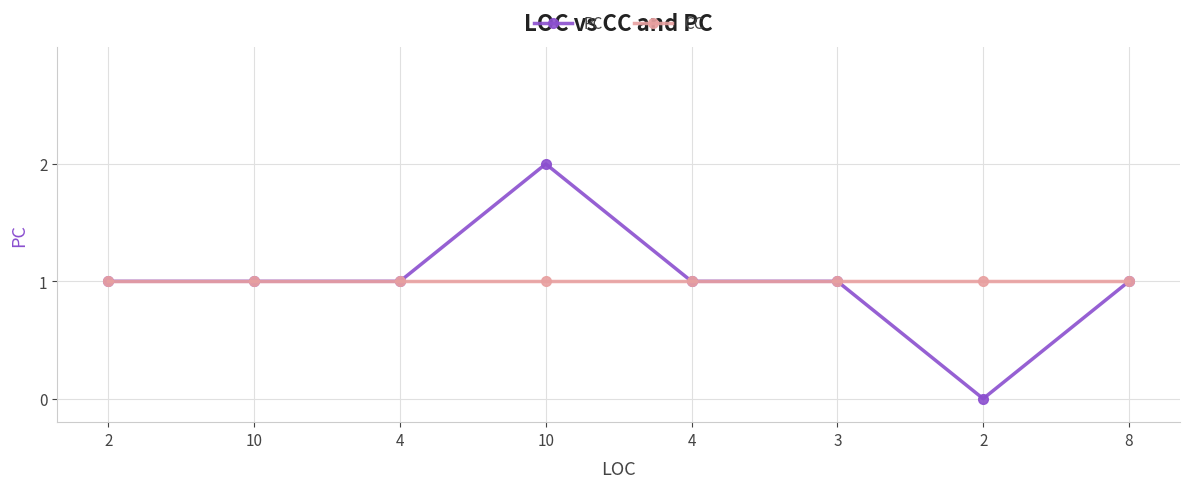

At which label is PC closest to 1?

2